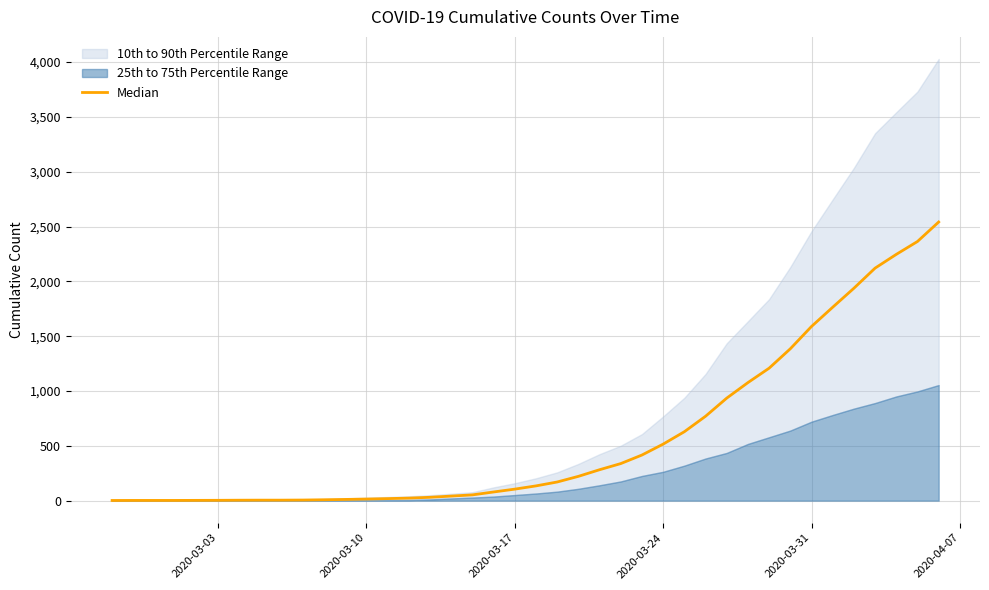

True or false: the data shows 0.5 at 2020-03-10.

False